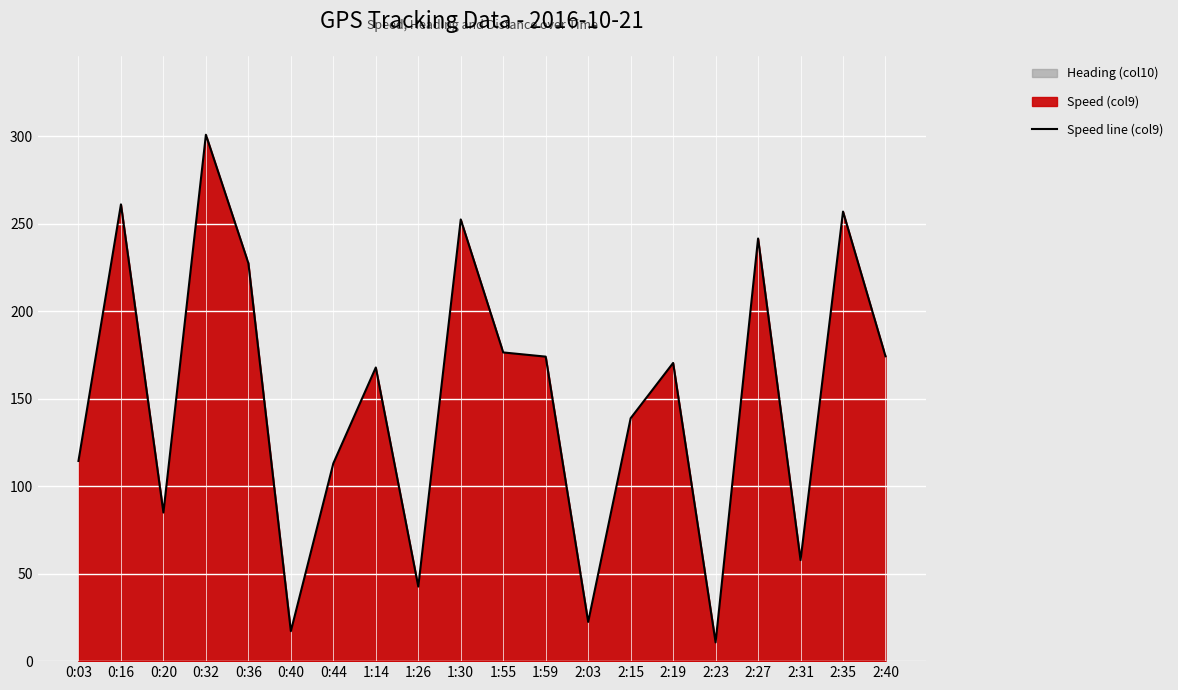

Where is the first local maximum?

0:16